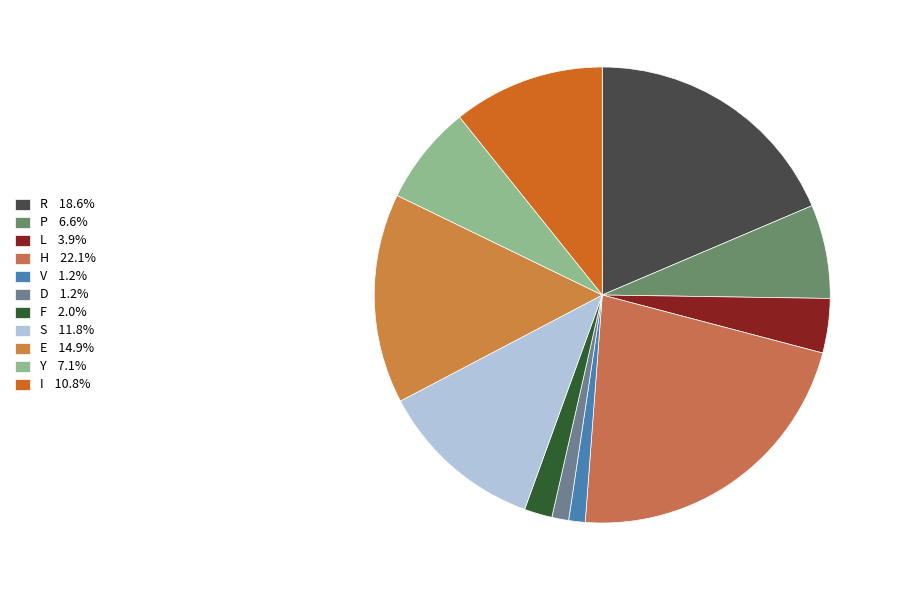

Does any single category account for the majority?

No